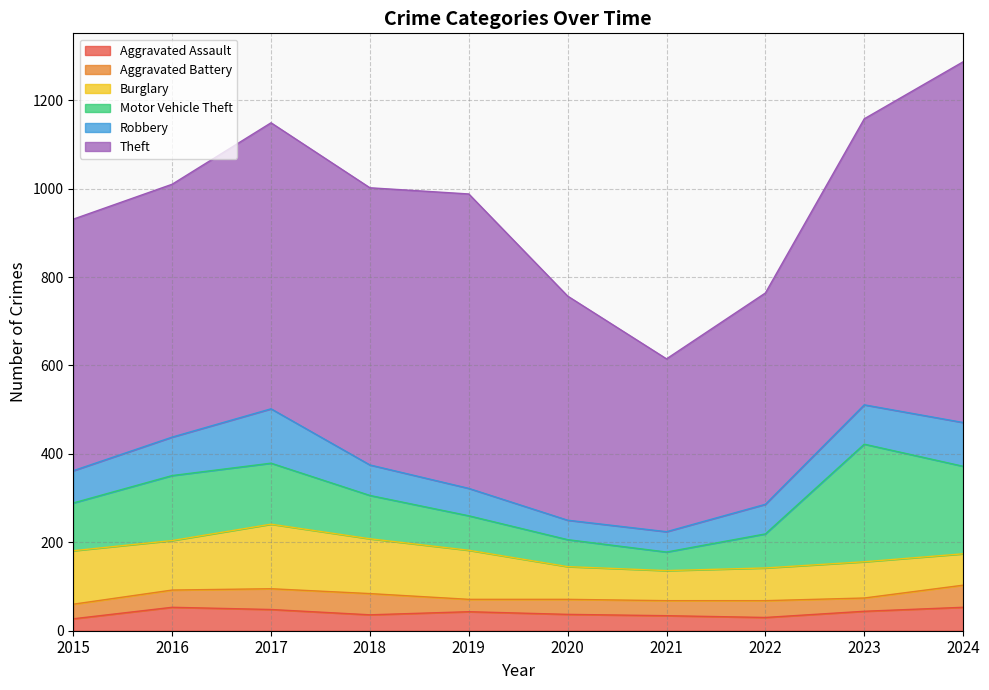

What is the approximate value of Motor Vehicle Theft at 2019, to the nearest 10?

80